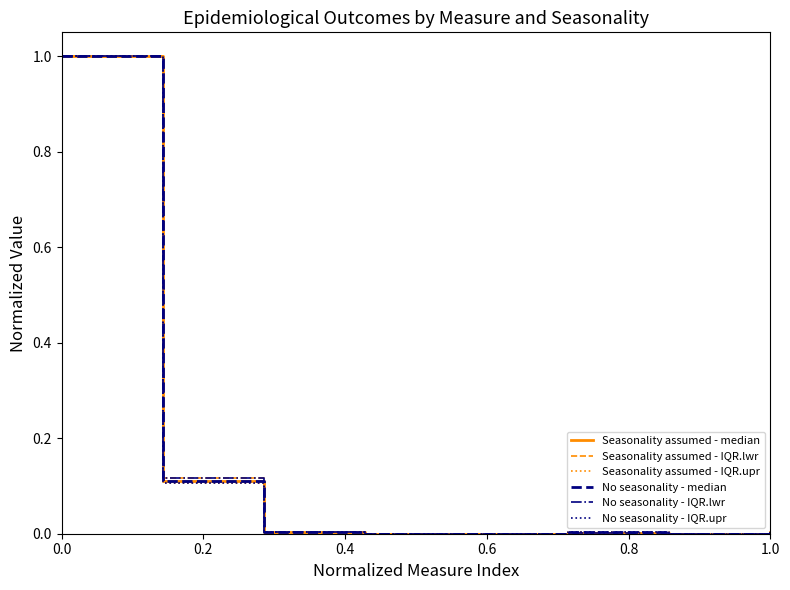

What is the maximum value for Seasonality assumed - median?

1.0